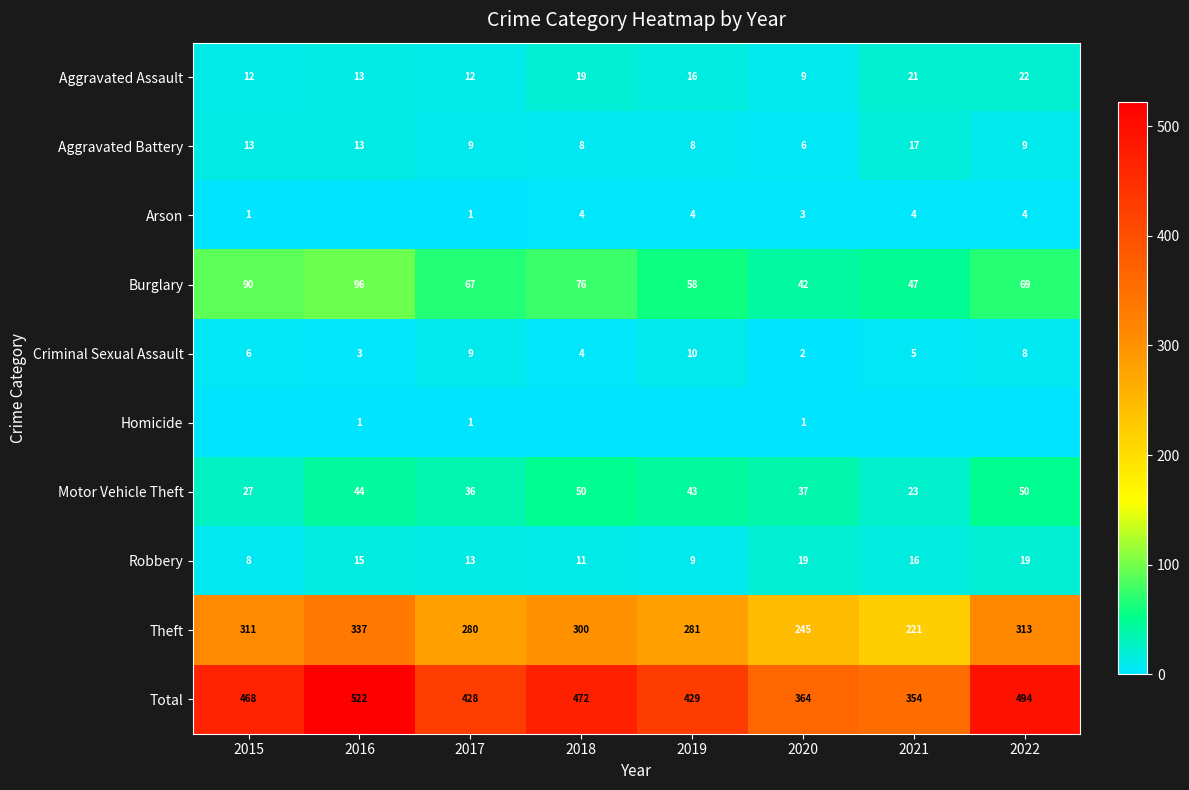

What is the difference between the Burglary values at 2016 and 2022?

27